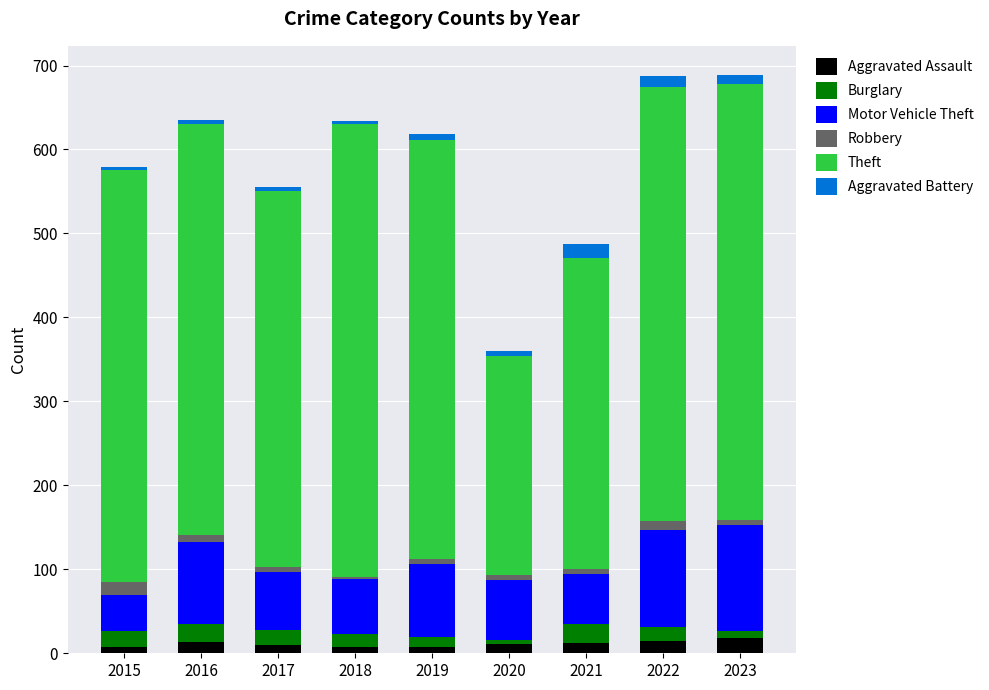

What is the maximum value for Aggravated Assault?

18